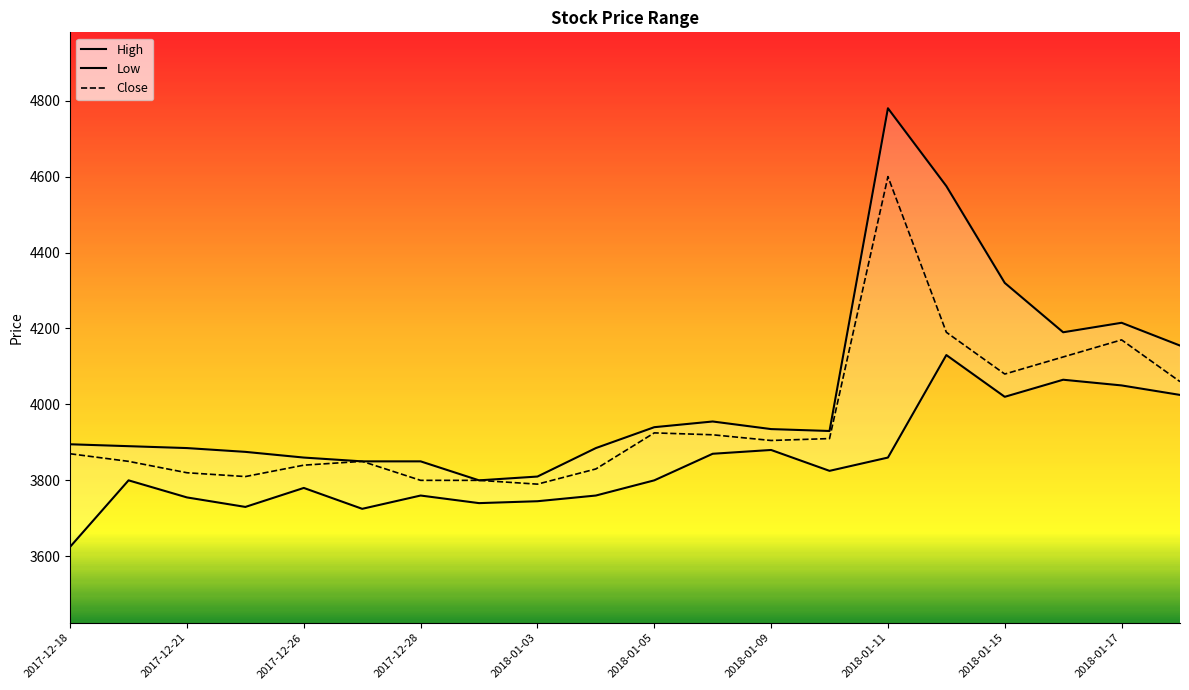

How many distinct data groups are displayed?

3